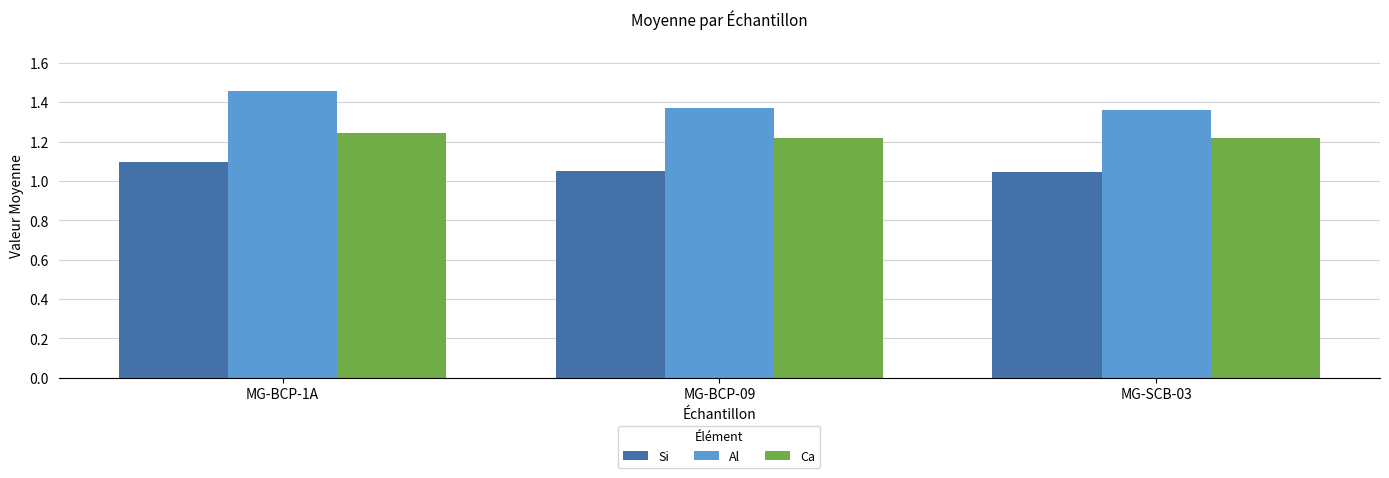

What is the sum of the Ca values at MG-BCP-1A and MG-BCP-09?

2.5